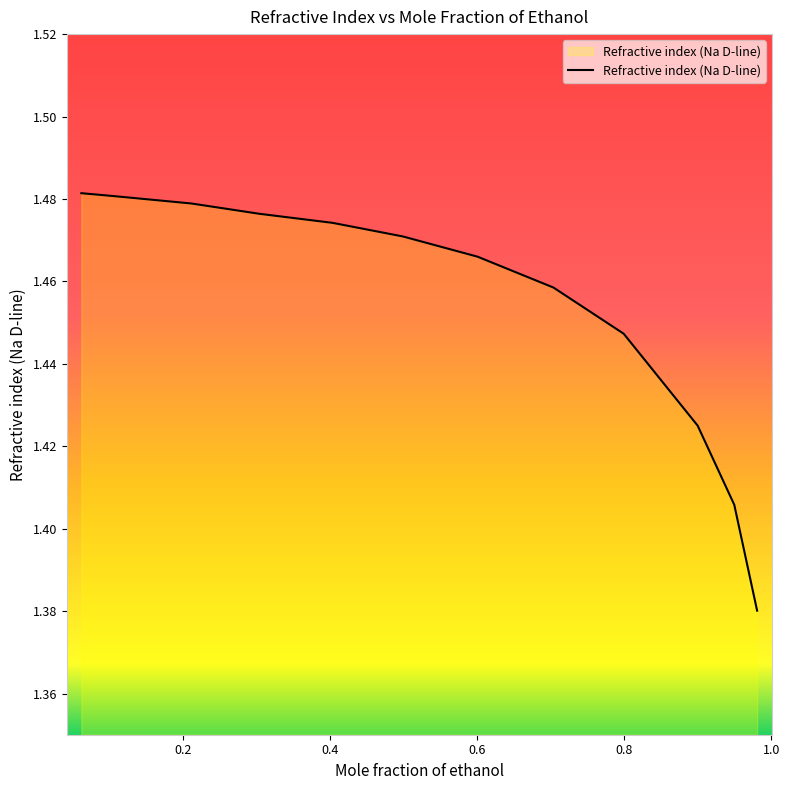

True or false: the data has more than 2 interior local peaks.

False